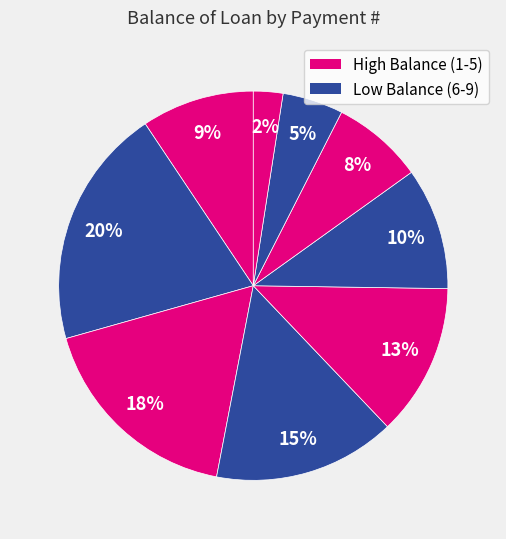

How many slices are in this pie chart?

9